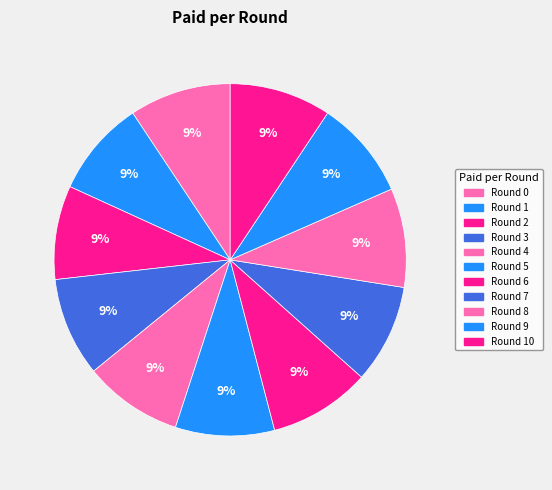

Which category has the biggest portion of the pie?

Round 0